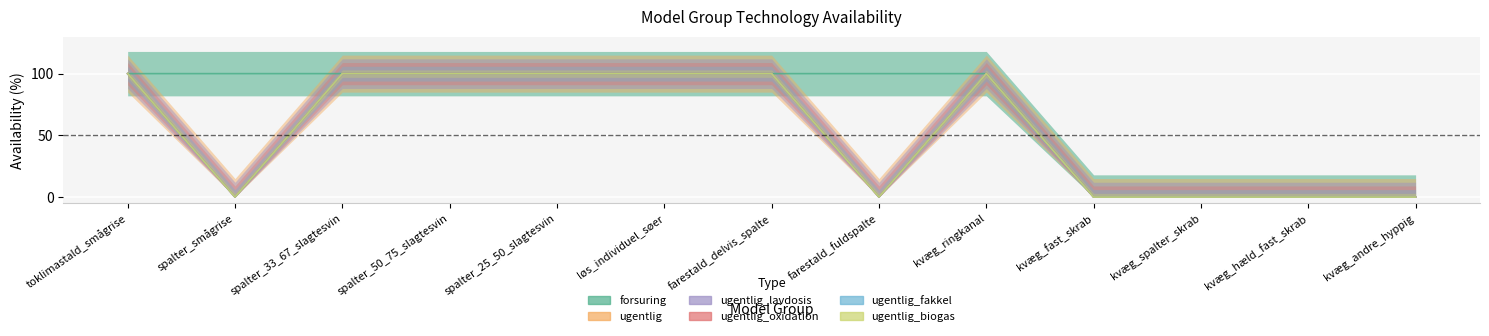

Reading left to right, transcribe all the data shown in this chart.

forsuring: 100	100	100	100	100	100	100	100	100	0	0	0	0
ugentlig: 100	0	100	100	100	100	100	0	100	0	0	0	0
ugentlig_lavdosis: 100	0	100	100	100	100	100	0	100	0	0	0	0
ugentlig_oxidation: 100	0	100	100	100	100	100	0	100	0	0	0	0
ugentlig_fakkel: 100	0	100	100	100	100	100	0	100	0	0	0	0
ugentlig_biogas: 100	0	100	100	100	100	100	0	100	0	0	0	0